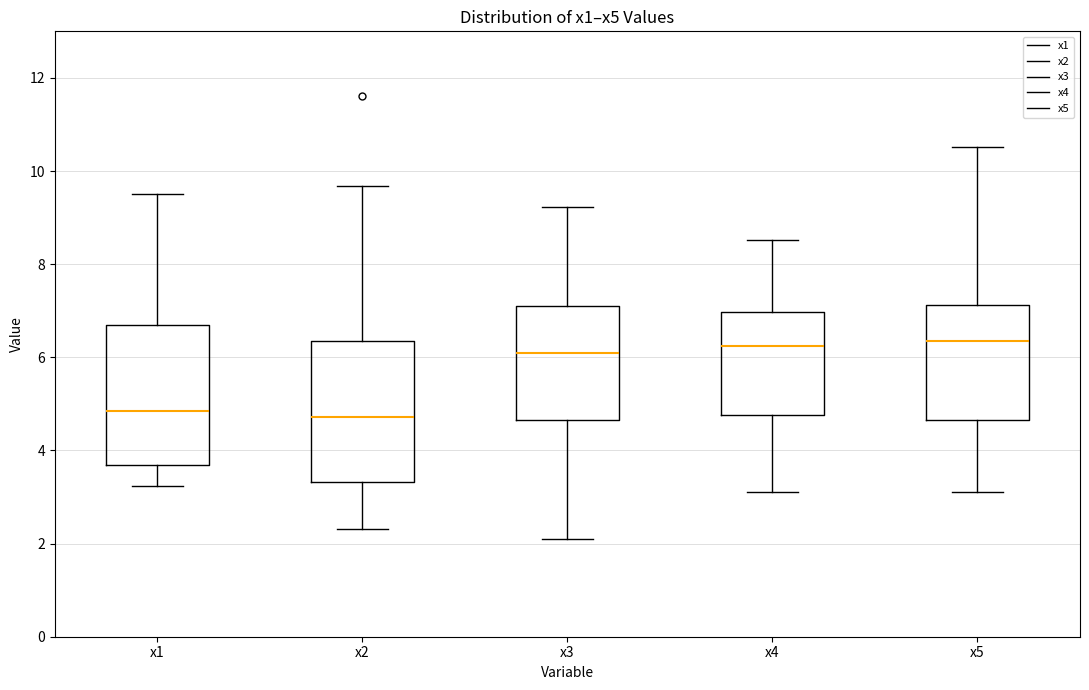

Reading left to right, transcribe this box plot: for each box, give where its median line is, the range the box spans, and where its two whiskers end, as read against the y-axis. The values are not printed on the chart, so give them approximately, as read against the axis.

x1: median 4.8, box 3.6 to 6.6, whiskers 3.2 to 9.6
x2: median 4.8, box 3.4 to 6.4, whiskers 2.4 to 9.6
x3: median 6.0, box 4.6 to 7.2, whiskers 2.2 to 9.2
x4: median 6.2, box 4.8 to 7.0, whiskers 3.2 to 8.6
x5: median 6.4, box 4.6 to 7.2, whiskers 3.2 to 10.6